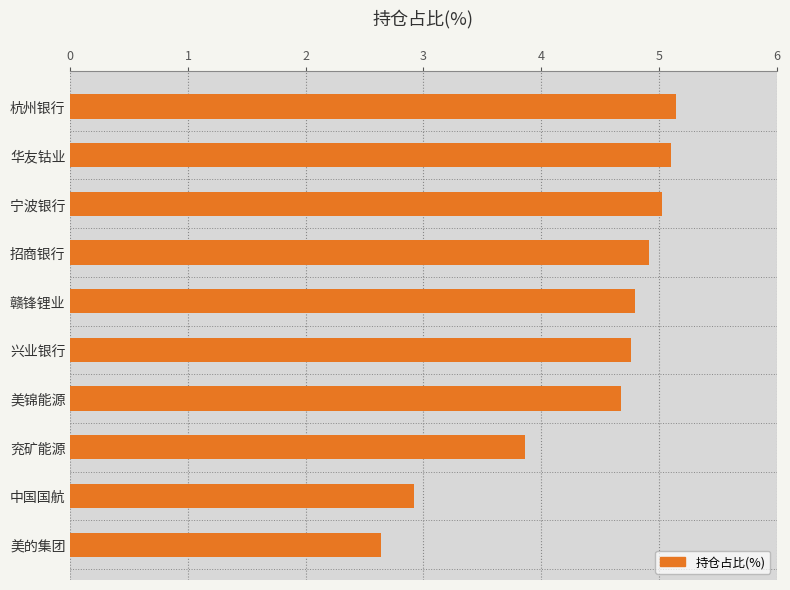

The chart shows a value of 2.9 at 中国国航. True or false?

True